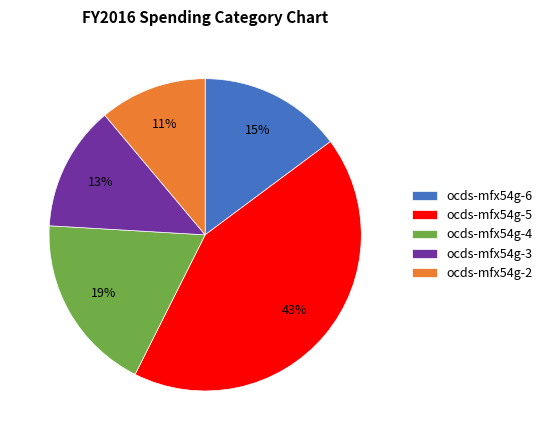

The ocds-mfx54g-6 slice represents 15% of the pie. True or false?

True